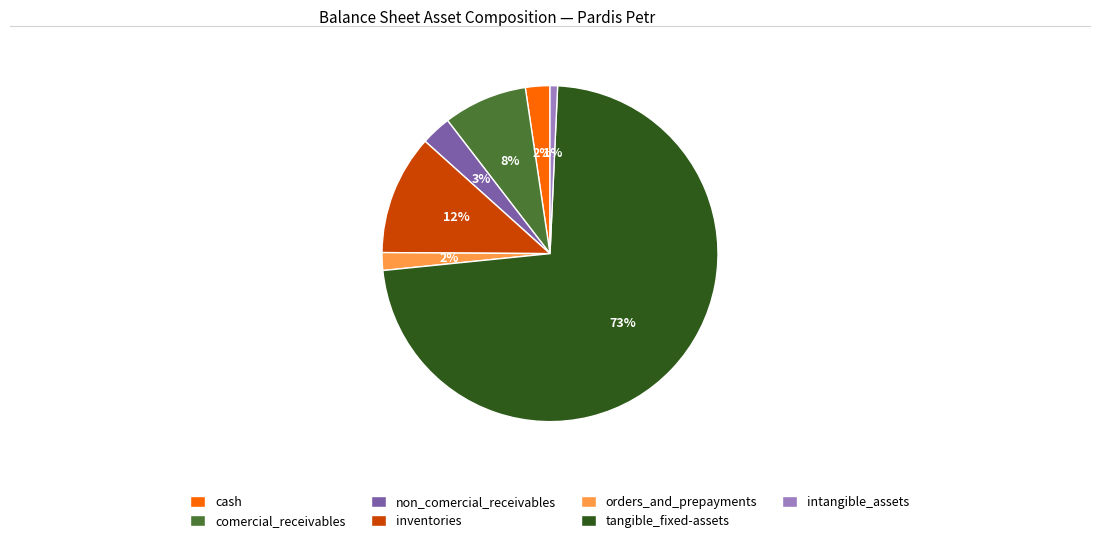

Does cash account for over 50% of the chart?

No